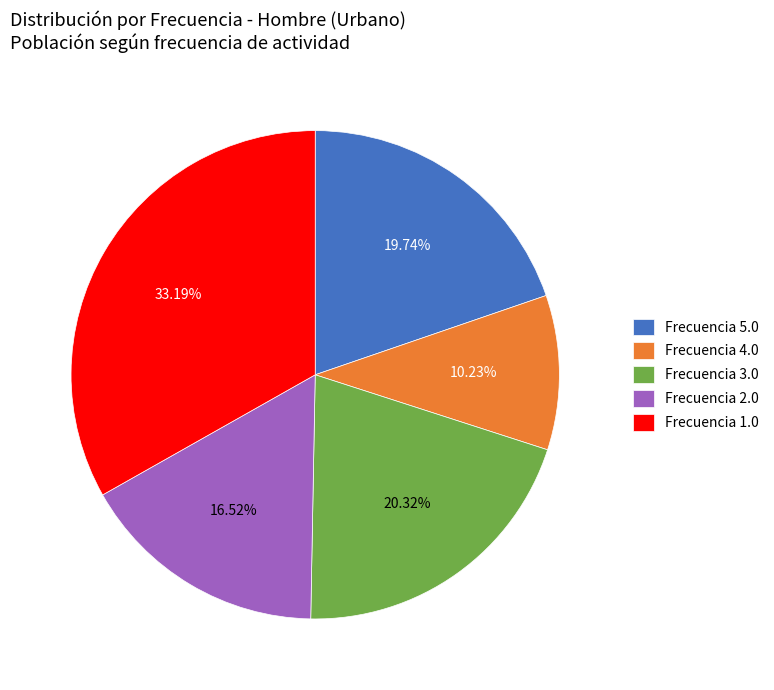

Is there any slice that represents more than half of the pie?

No